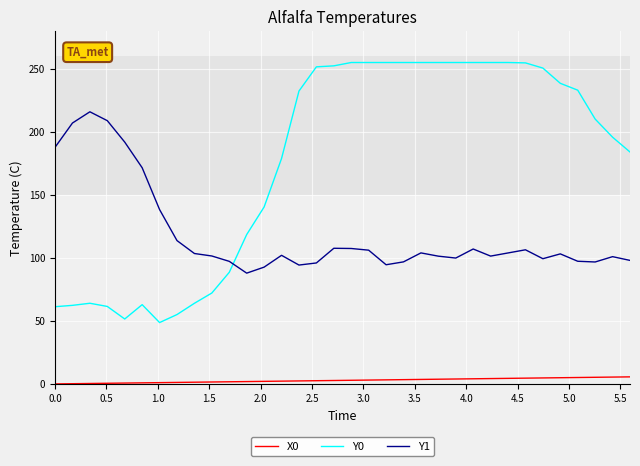

Which series has the widest spread of values?

Y0